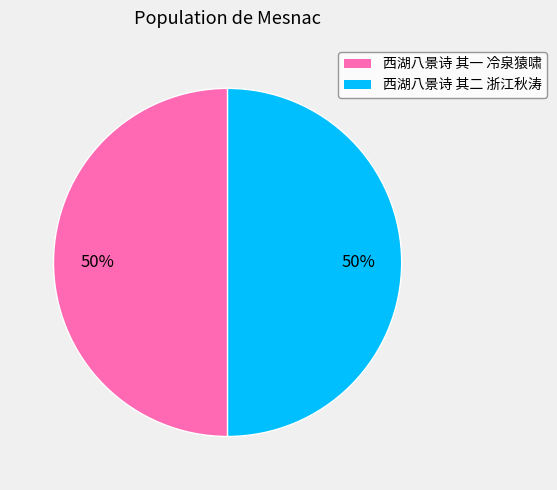

Is it true that 西湖八景诗 其一 冷泉猿啸 is 36% of the pie?

False